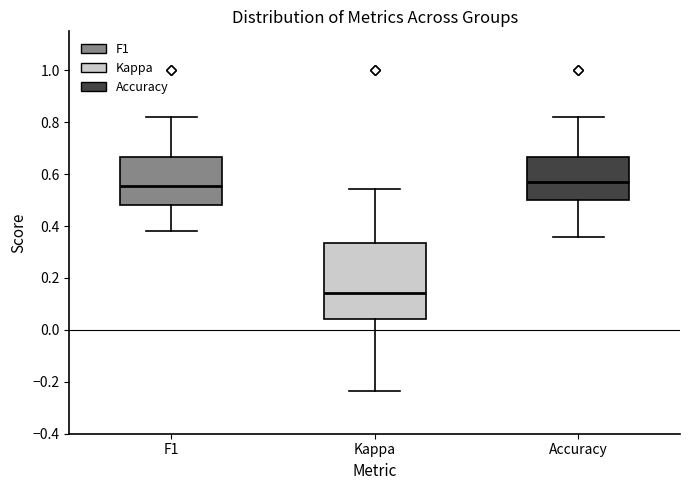

Reading left to right, transcribe this box plot: for each box, give where its median line is, the range the box spans, and where its two whiskers end, as read against the y-axis. The values are not printed on the chart, so give them approximately, as read against the axis.

F1: median 0.56, box 0.48 to 0.66, whiskers 0.38 to 0.82
Kappa: median 0.14, box 0.04 to 0.34, whiskers -0.24 to 0.54
Accuracy: median 0.58, box 0.50 to 0.66, whiskers 0.36 to 0.82